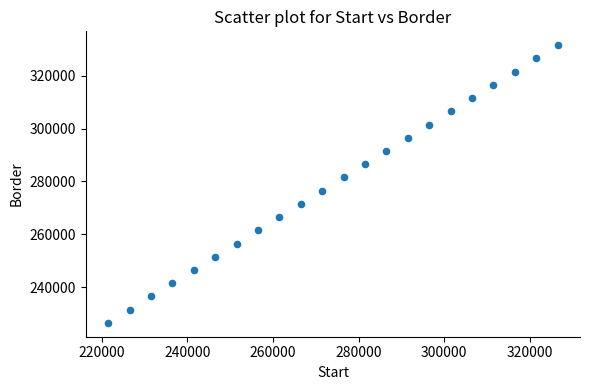

What is the range of X values (max minus min)?

105000.0